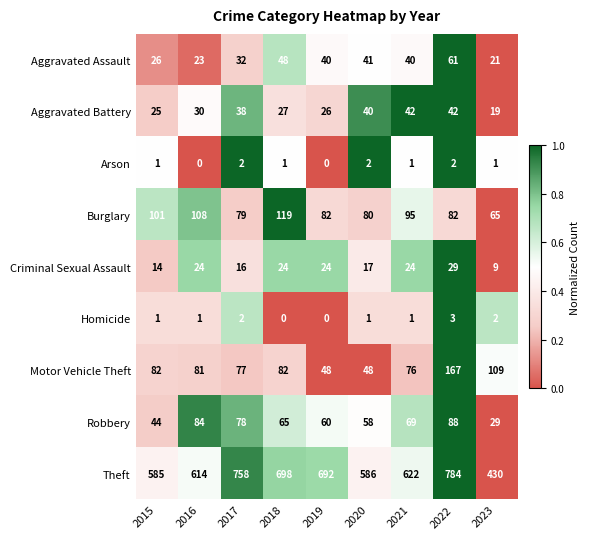

What is the total value across all series at 2020?

873